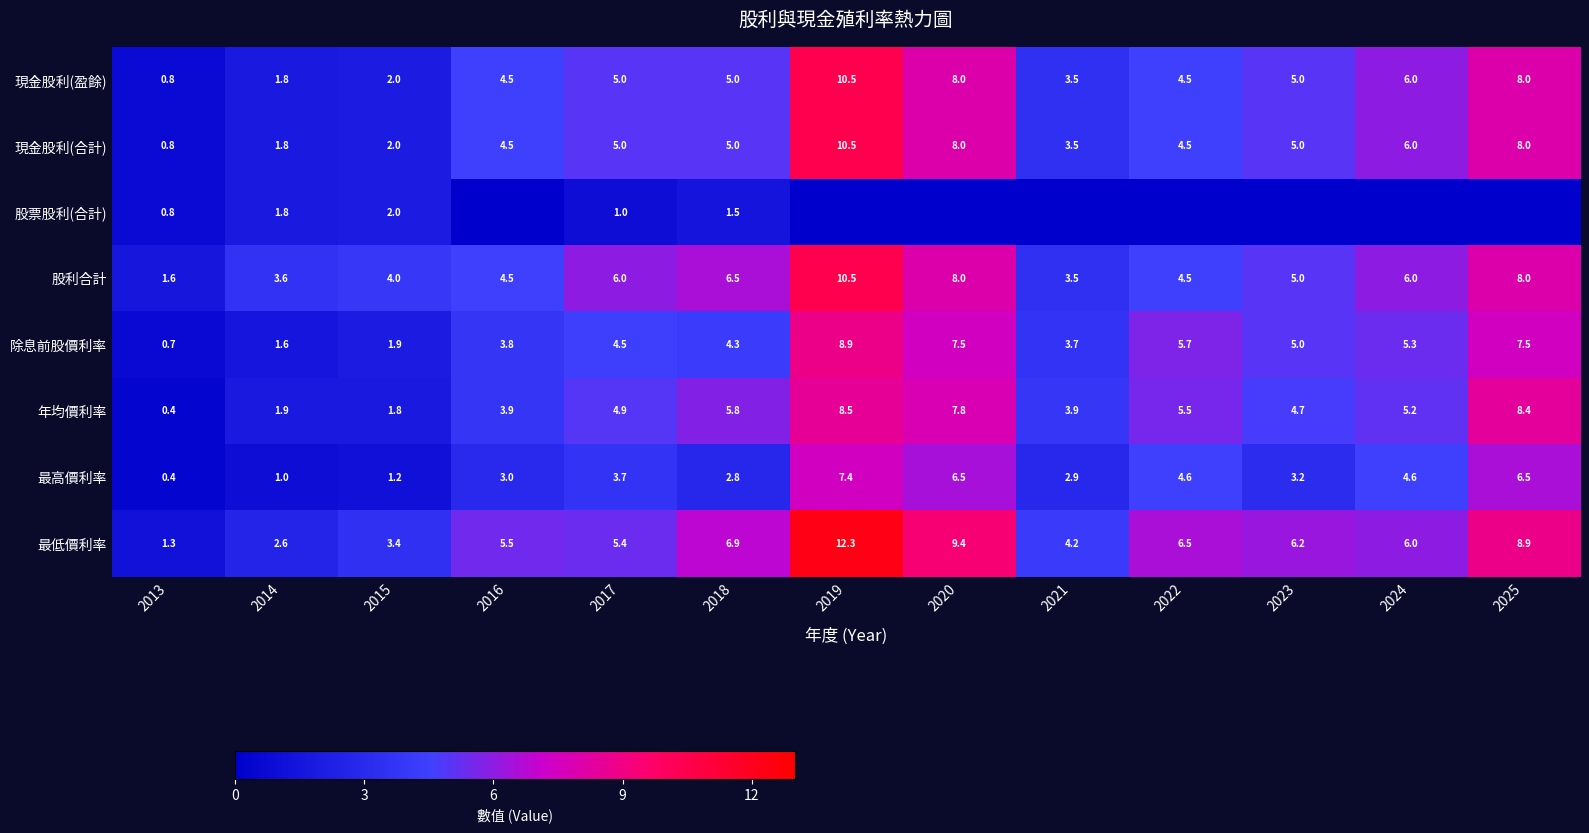

The 股票股利(合計) series shows 1.1 at 2013. True or false?

False